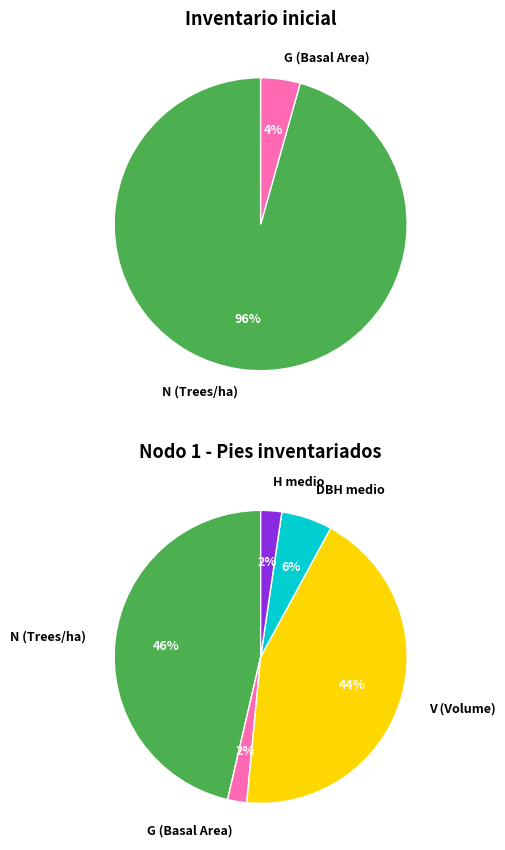

How many segments does this pie chart have?

2